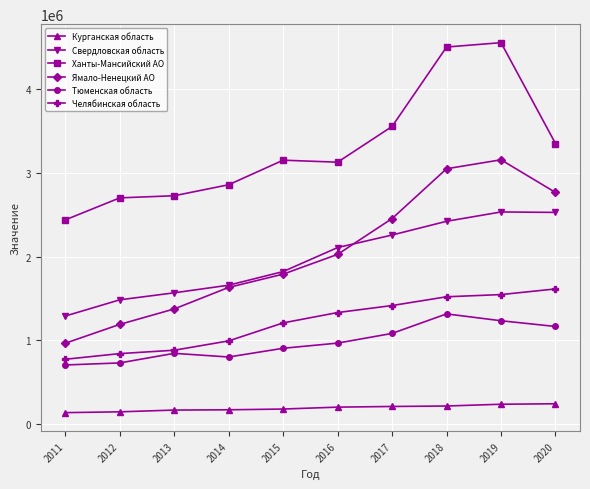

True or false: Челябинская область and Ханты-Мансийский АО intersect in this chart.

False